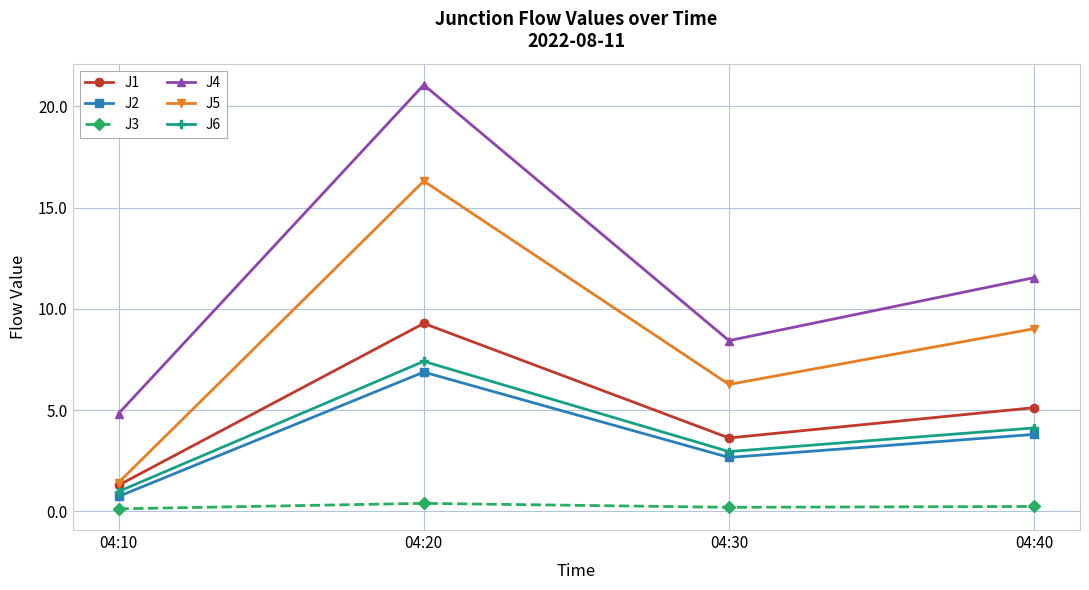

Which category has the highest value in the J5 series?

04:20